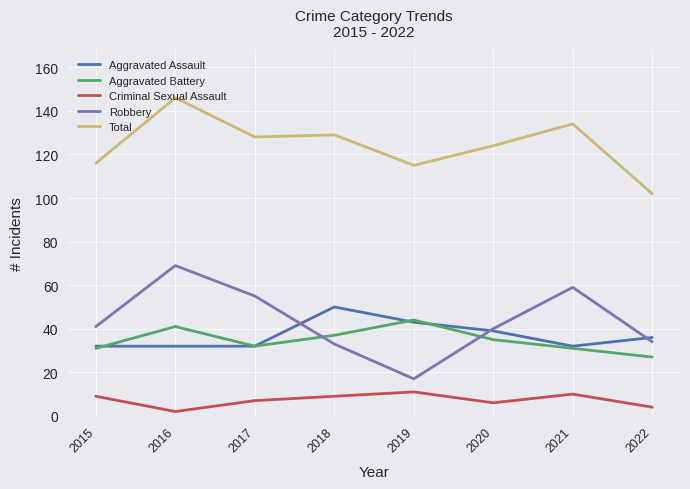

What is the approximate value of Aggravated Assault at 2019, to the nearest 10?

40